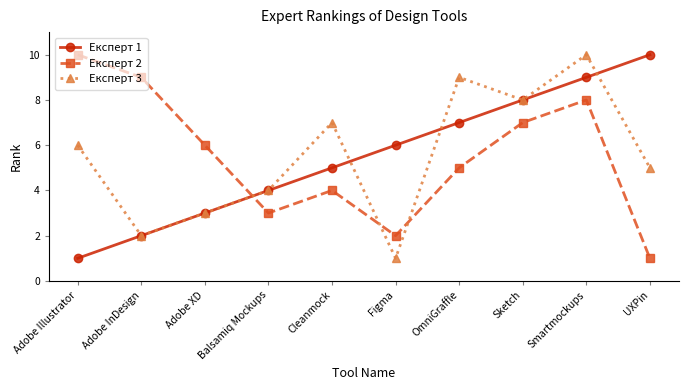

How many data points does each series have?

10